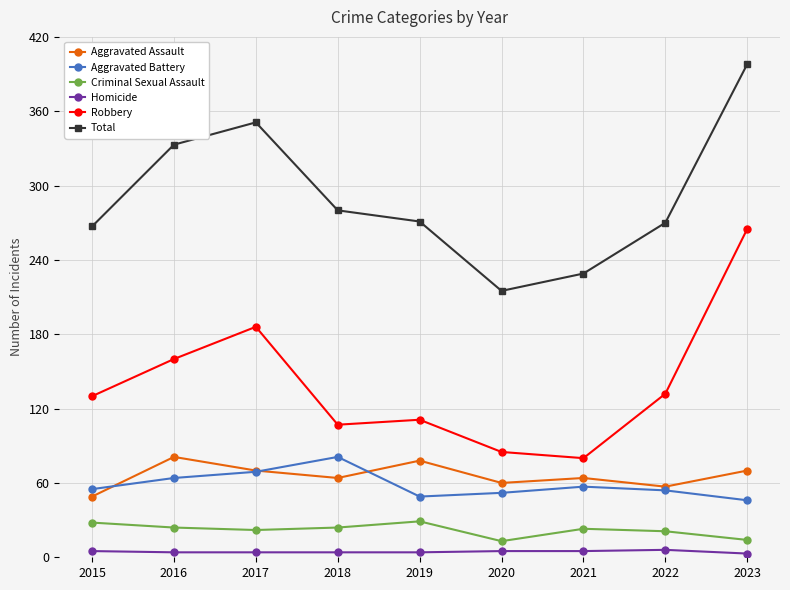

What are all the series names shown in the legend?

Aggravated Assault, Aggravated Battery, Criminal Sexual Assault, Homicide, Robbery, Total